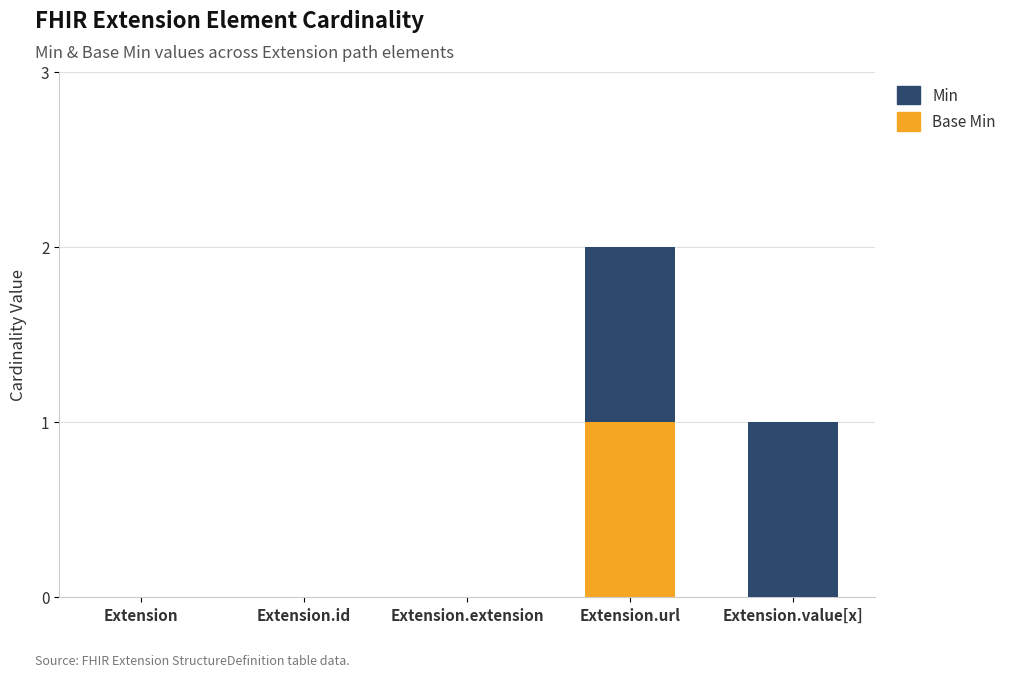

At which category is the sum across all series the highest?

Extension.url